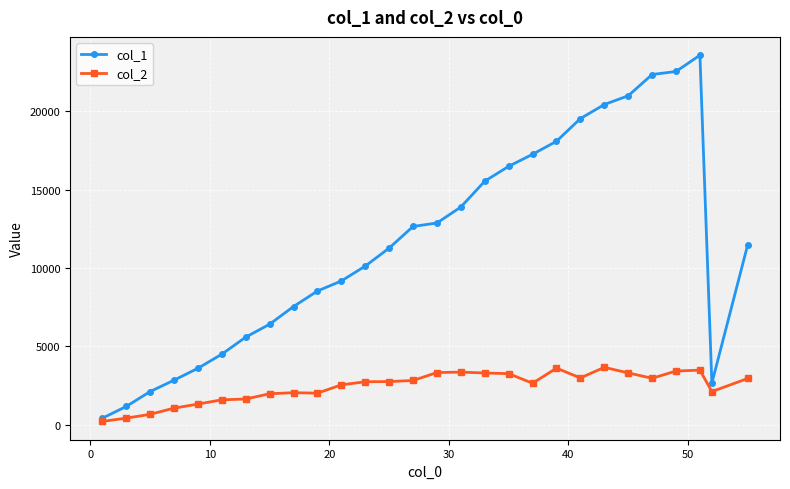

Which series has the largest total across all categories?

col_1